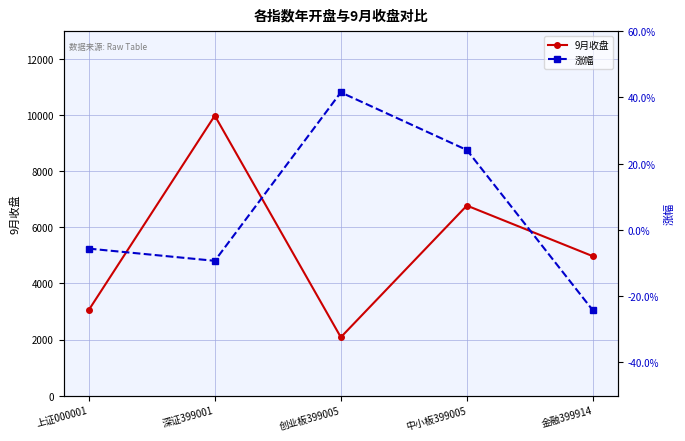

Which series has the largest range (max minus min)?

9月收盘